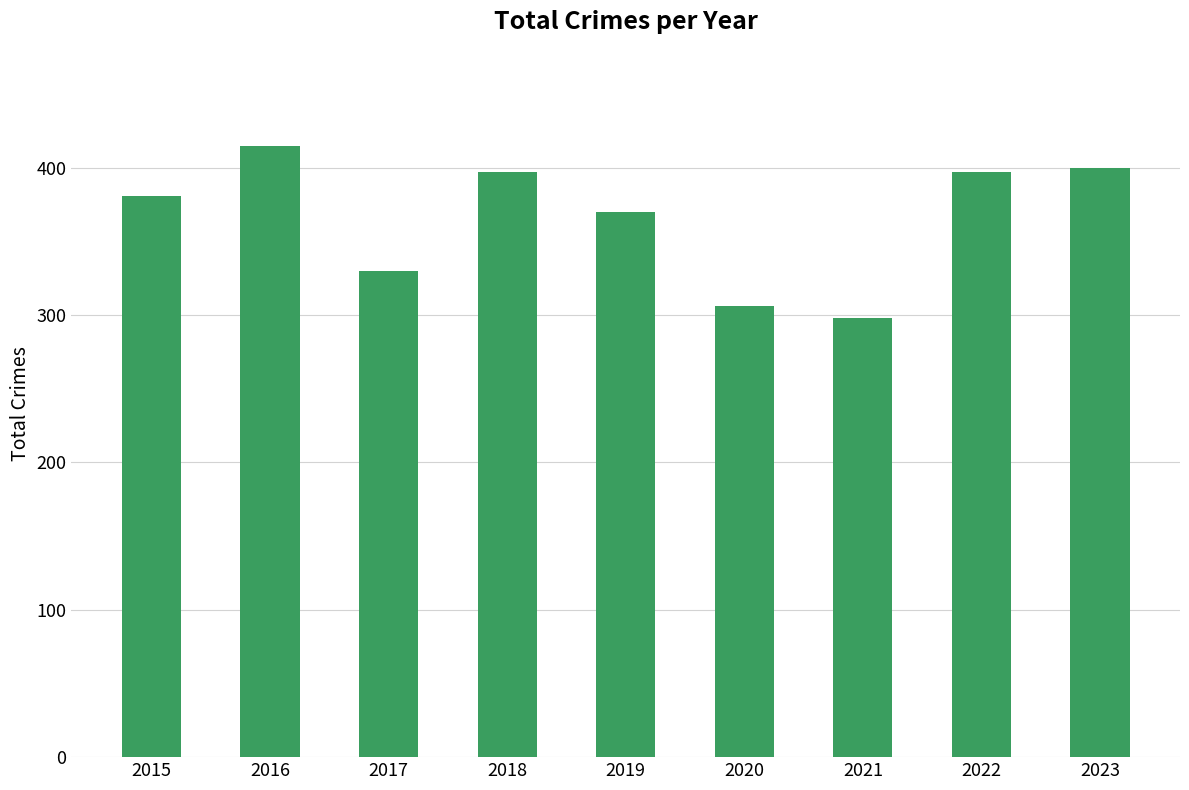

What is the change in value from 2019 to 2023?

+30